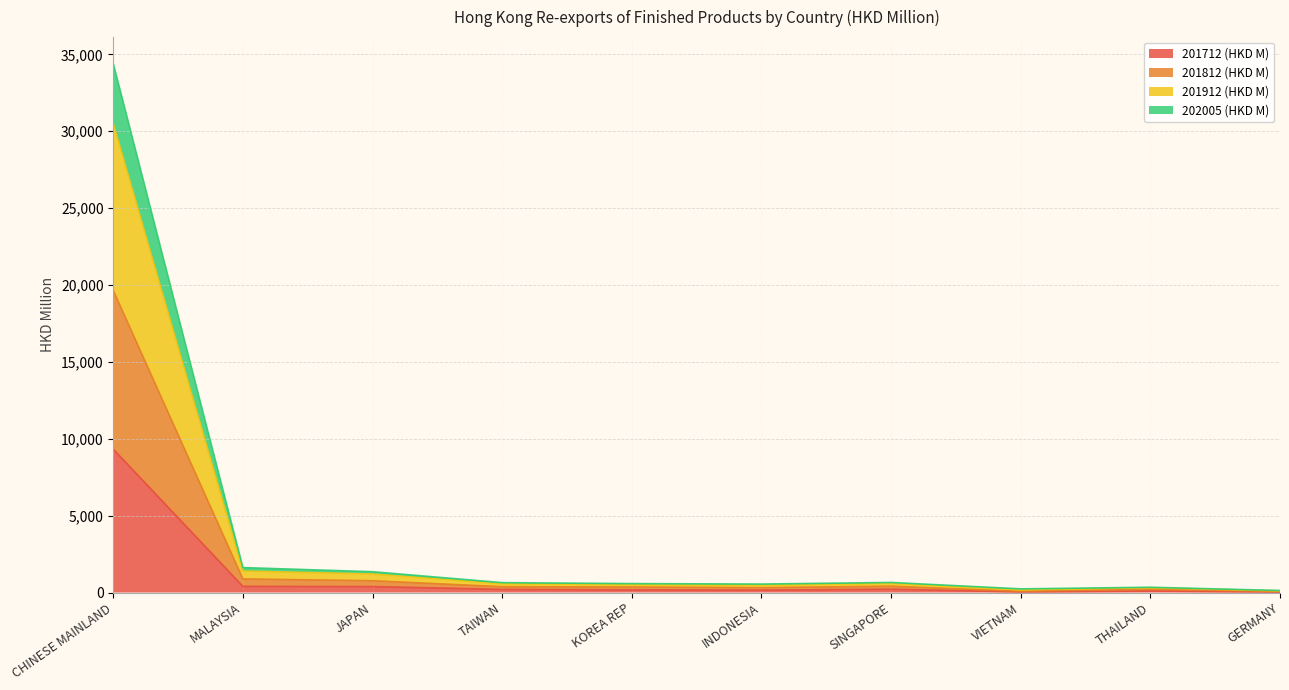

What are all the series names shown in the legend?

201712 (HKD M), 201812 (HKD M), 201912 (HKD M), 202005 (HKD M)